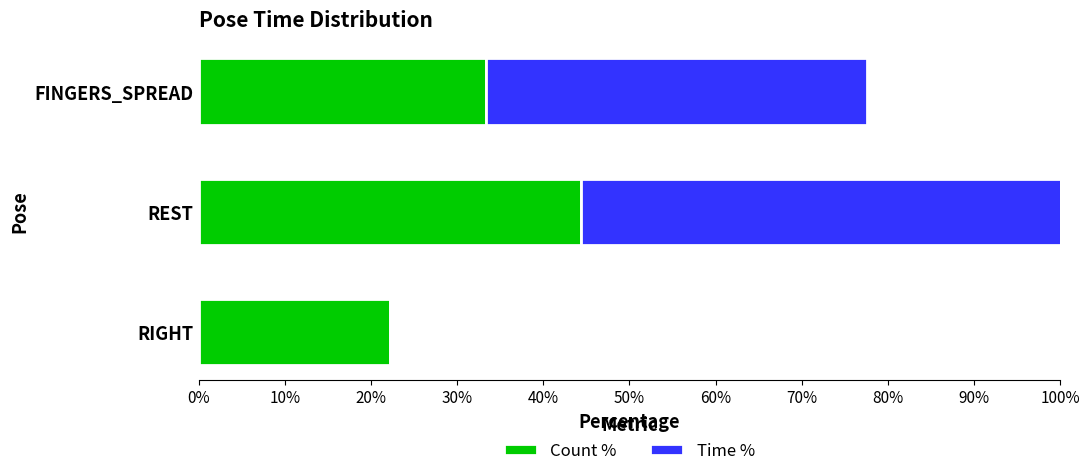

What is the maximum value for Count %?

44.4